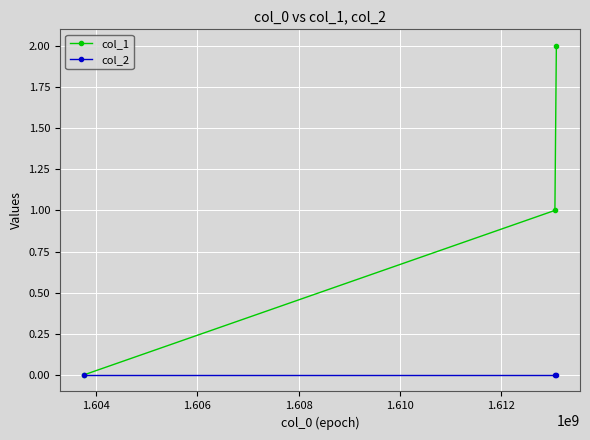

How many data points does each series have?

3